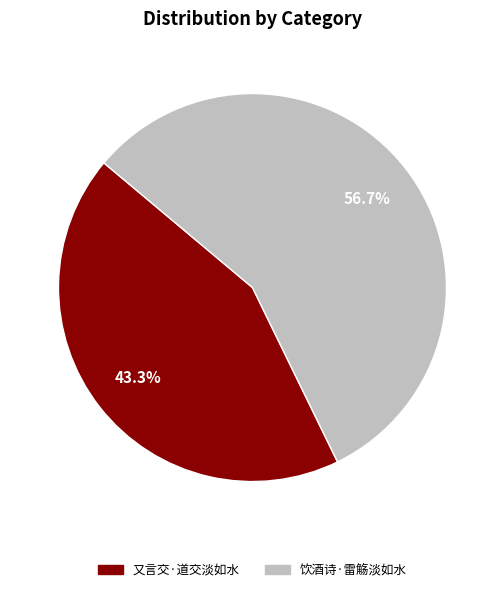

To the nearest percent, what portion does 饮酒诗·雷觞淡如水 represent?

57%